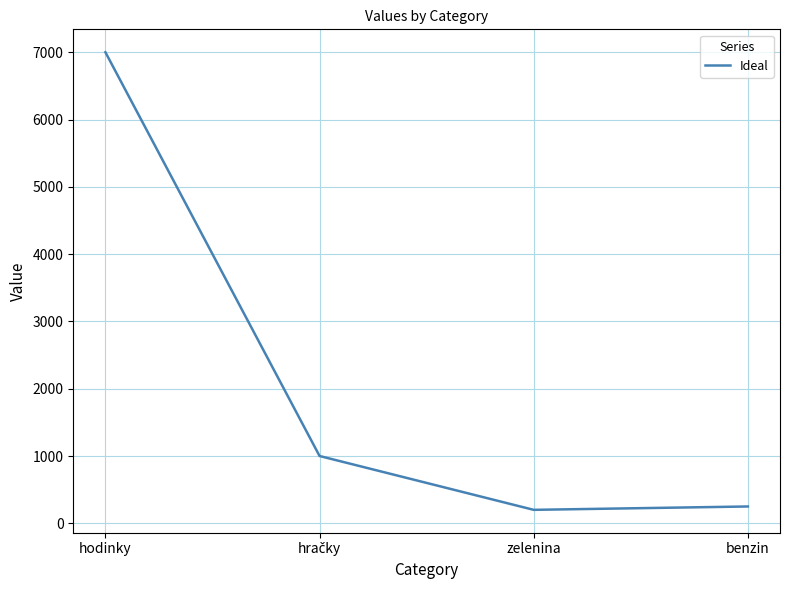

What is the difference between the maximum and minimum values?

6800